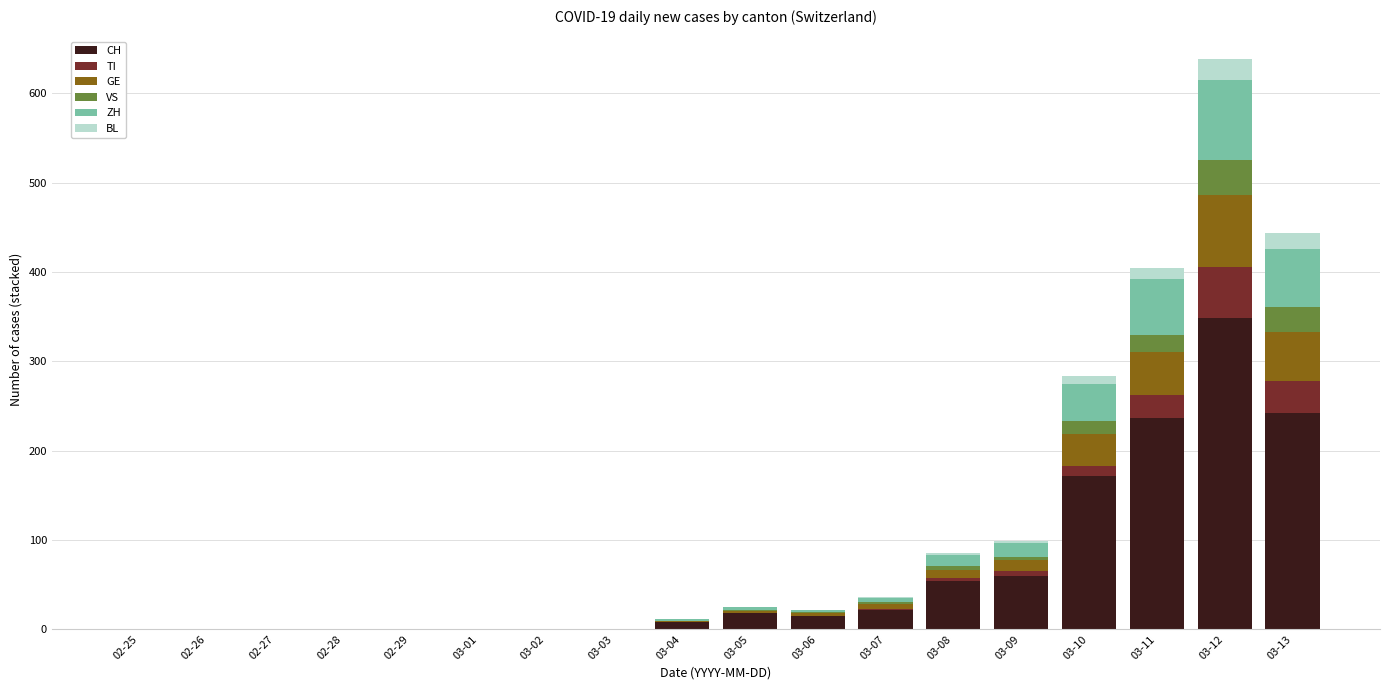

What is the maximum value for CH?

349